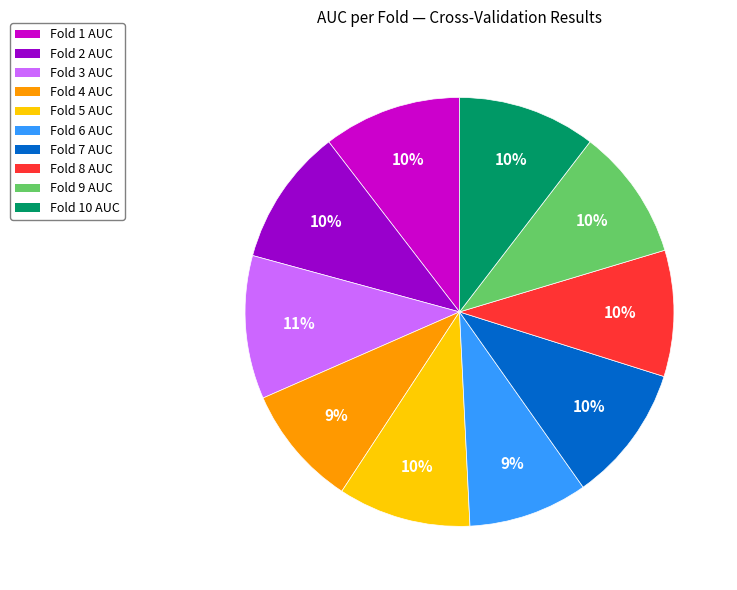

To the nearest percent, what portion does Fold 1 AUC represent?

10%